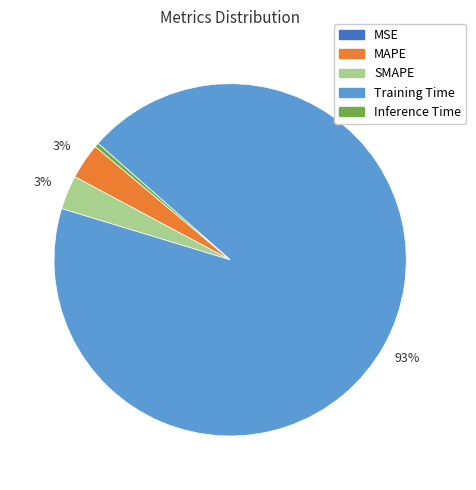

What percentage is the SMAPE slice, to the nearest percent?

3%